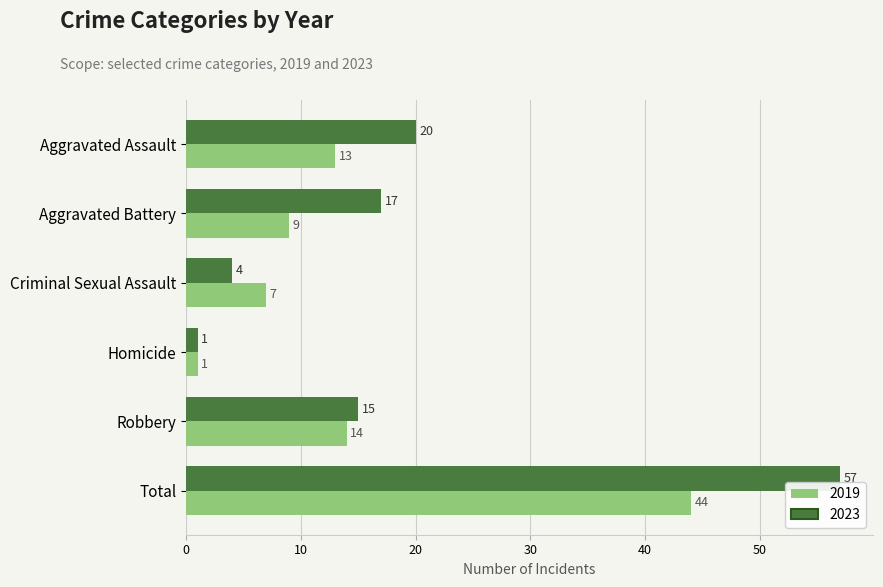

Which series changed the most between Criminal Sexual Assault and Total?

2023